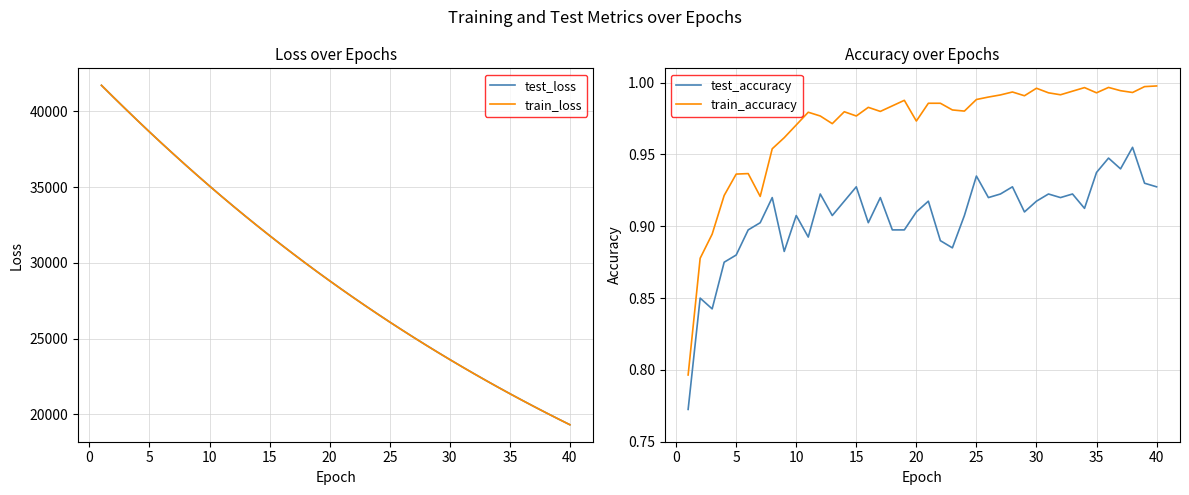

What is the minimum value for test_loss?

19319.3